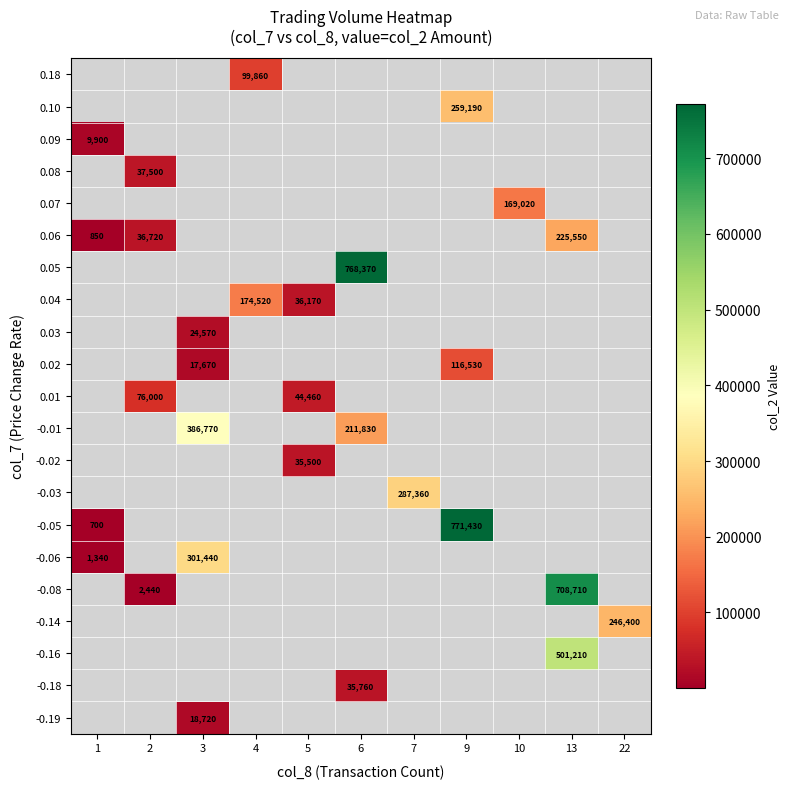

Is it true that 0.05 equals 768370 at 6?

True